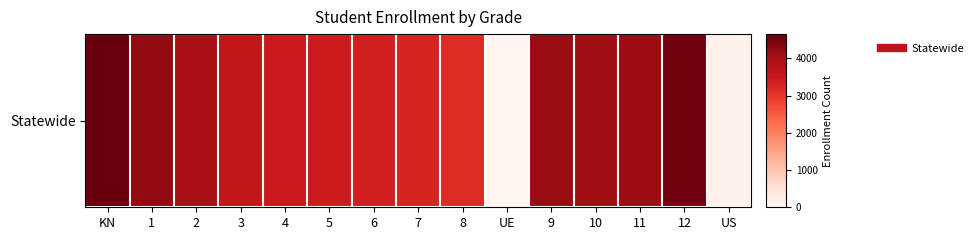

Which has a higher value, US or 1?

1